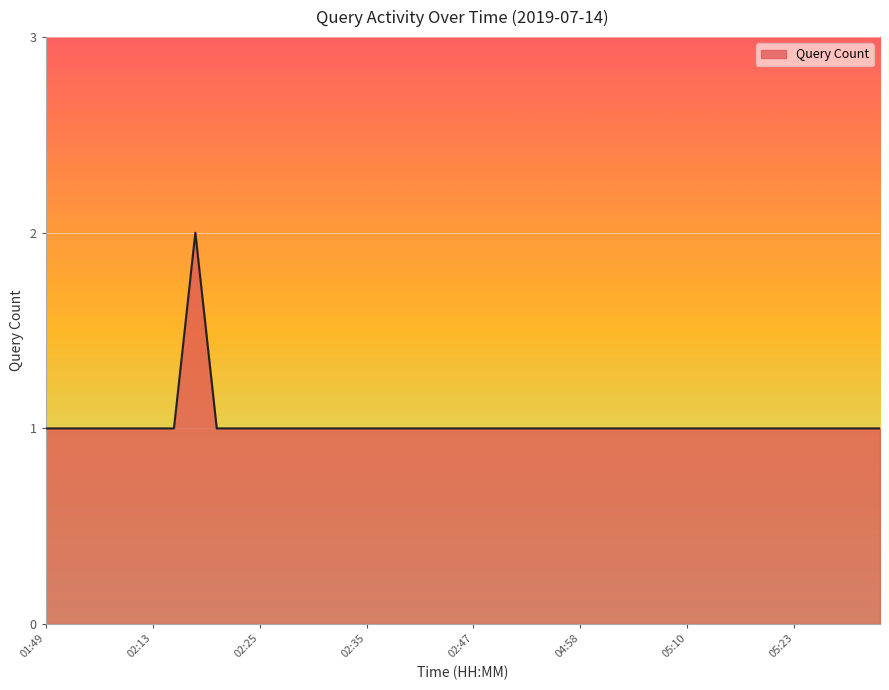

Does the chart display data point markers on the line(s)?

No